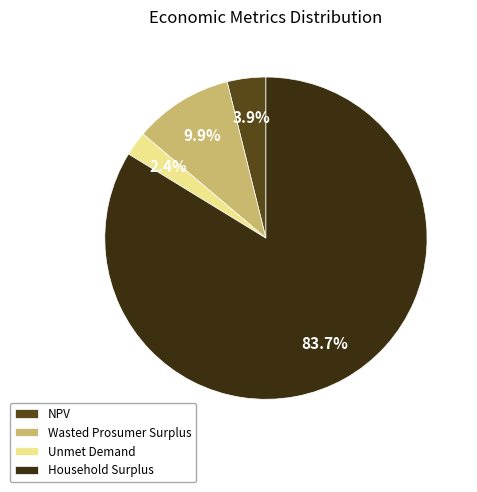

Between NPV and Unmet Demand, which is larger?

NPV